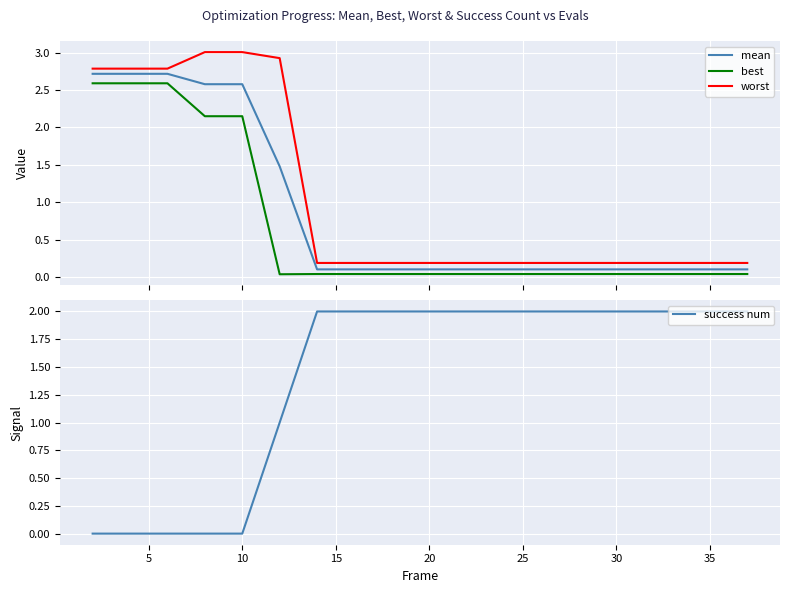

What is the maximum value for worst?

3.0